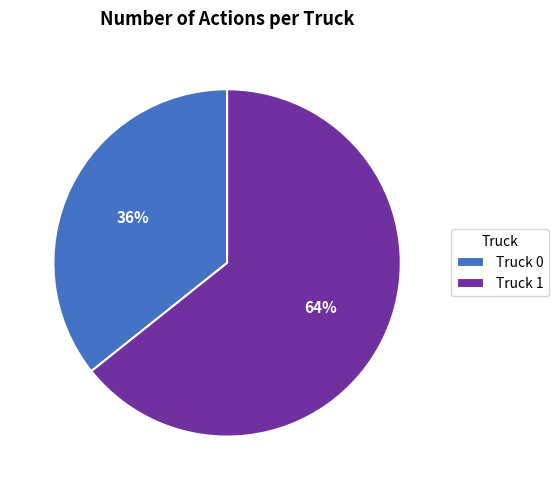

Which category has the biggest portion of the pie?

Truck 1